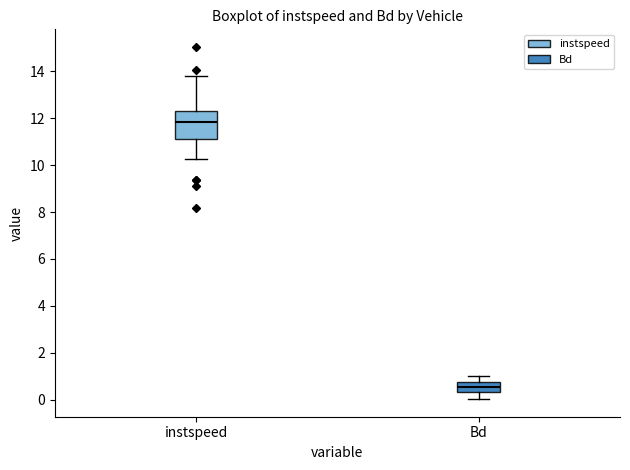

Which box's median line is the highest?

instspeed